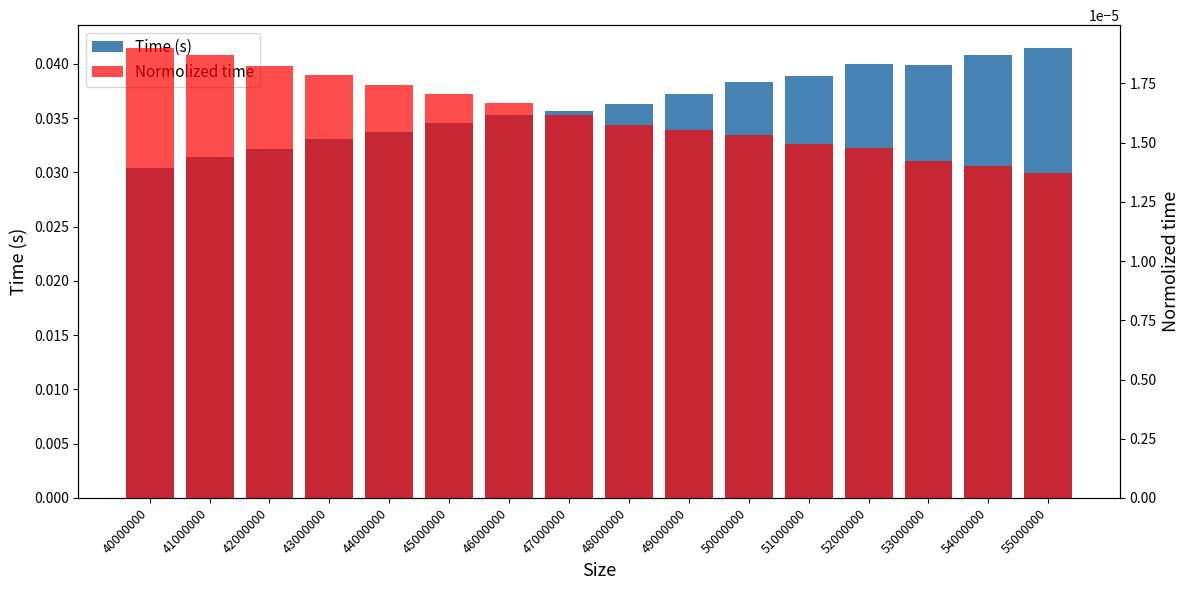

At which category is the sum across all series the highest?

55000000